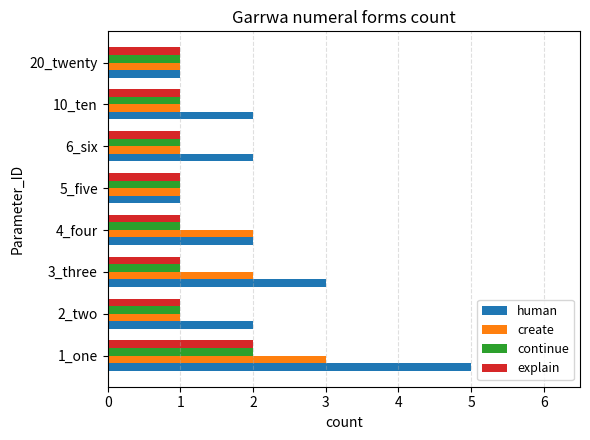

How many data points does each series have?

8